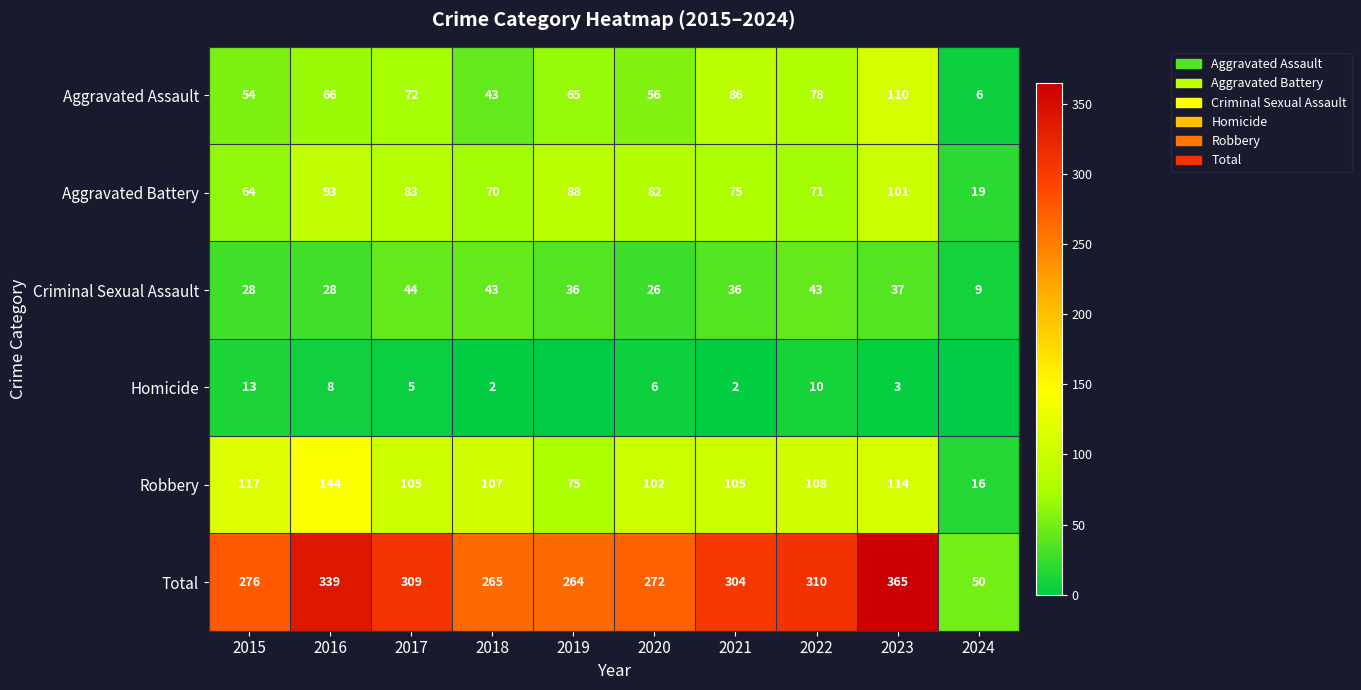

How many values in the Robbery series are below 107?

5